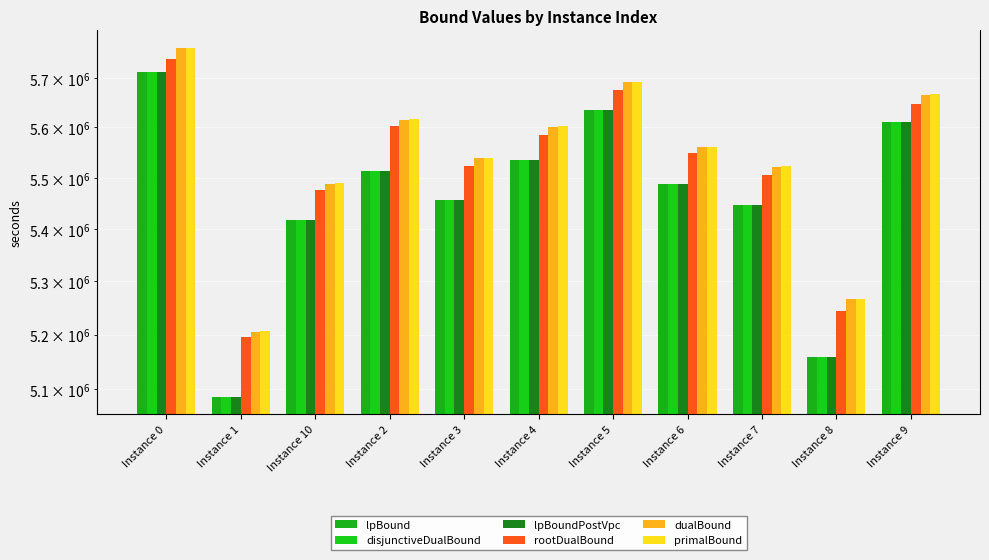

List the series in order of their peak value, lowest first.

lpBound, disjunctiveDualBound, lpBoundPostVpc, rootDualBound, dualBound, primalBound